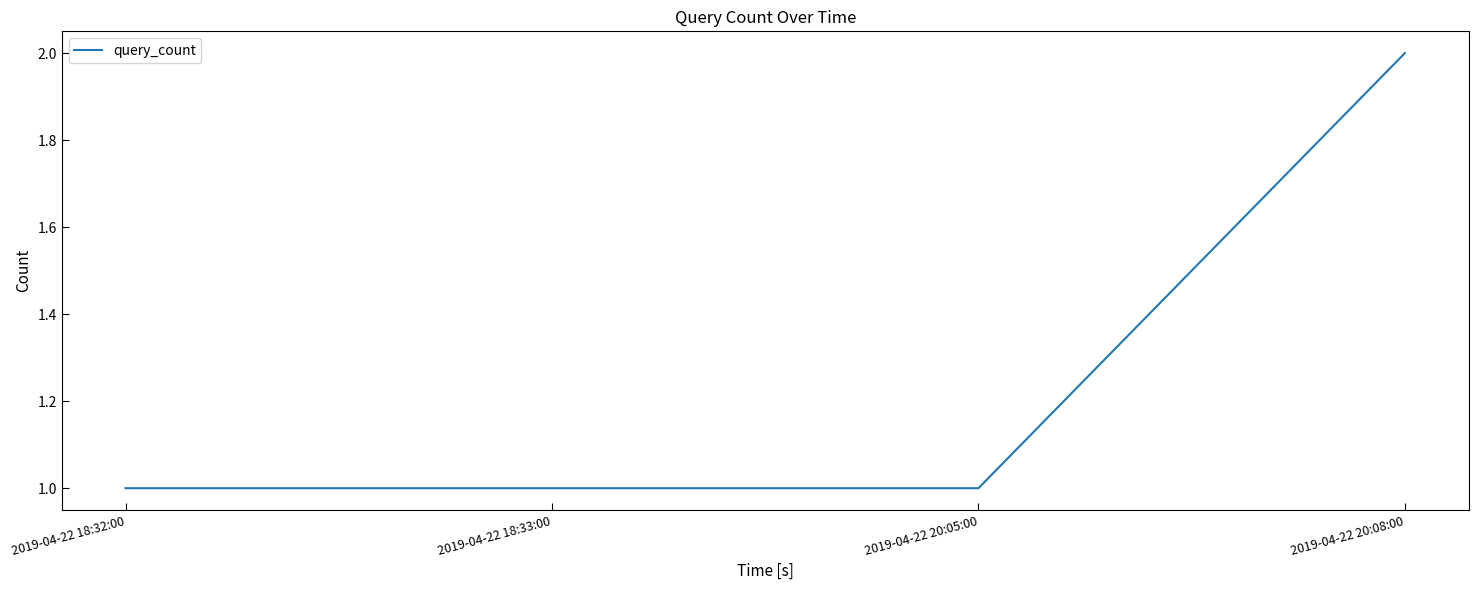

Count the values in the range 1 to 2.

4